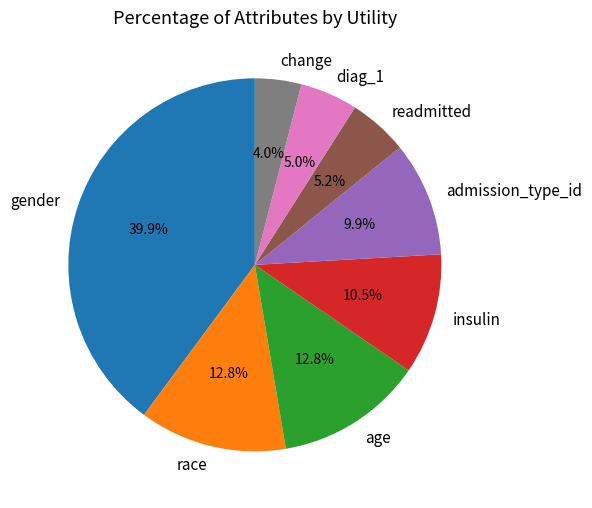

Is readmitted the majority of the pie?

No